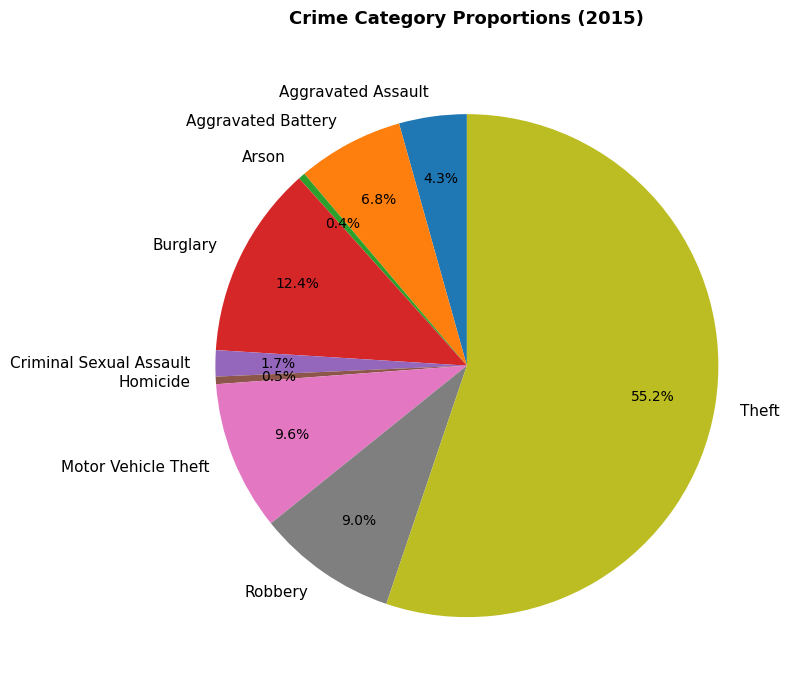

What is the majority slice?

Theft